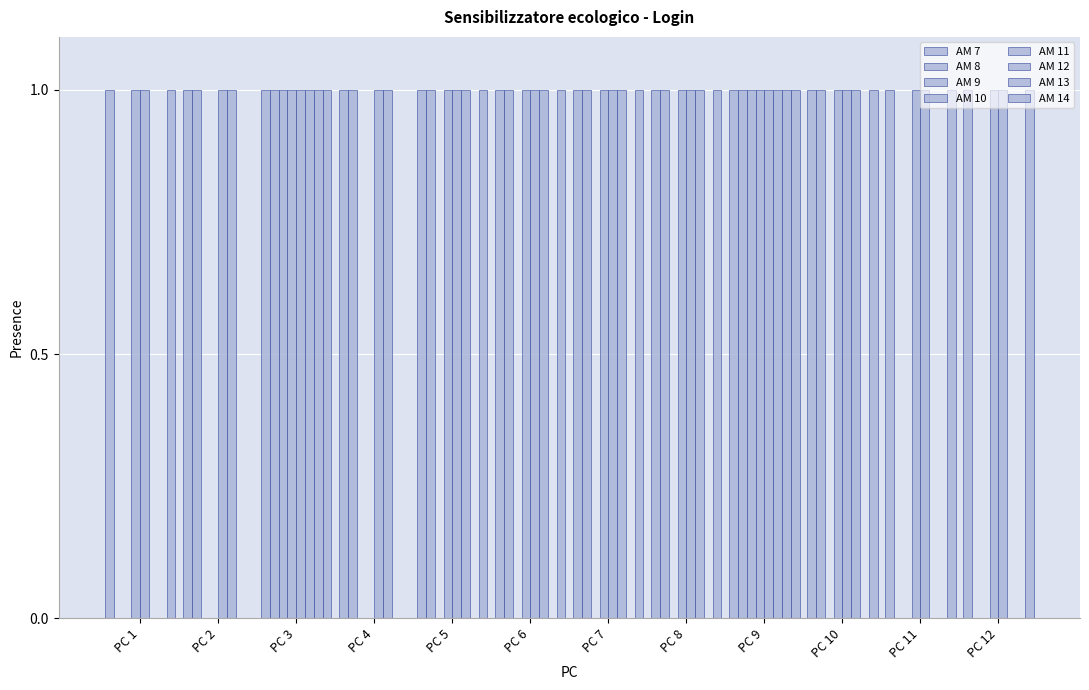

Does the chart contain stacked bars?

No